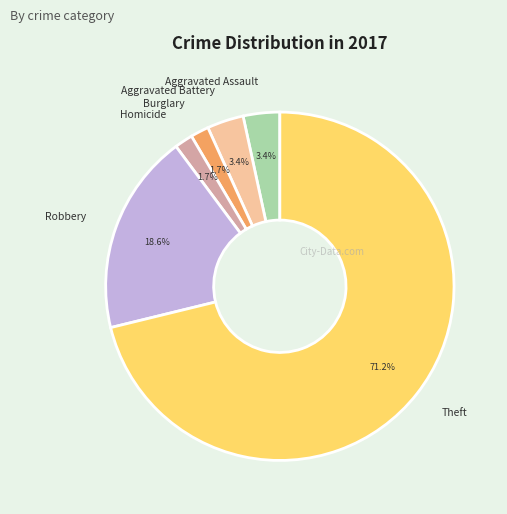

True or false: Aggravated Battery accounts for 13% of the total.

False